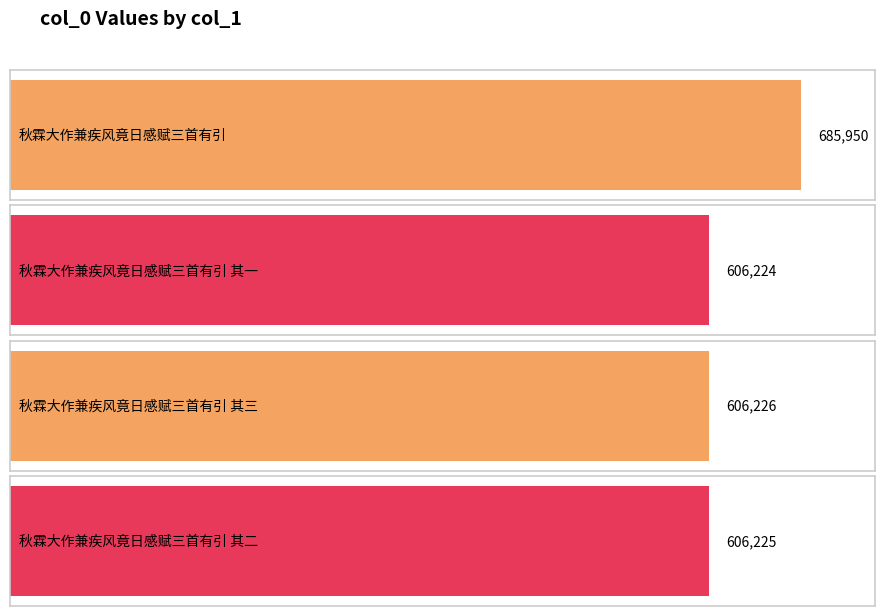

What value does the data have at 秋霖大作兼疾风竟日感赋三首有引 其一?

606224